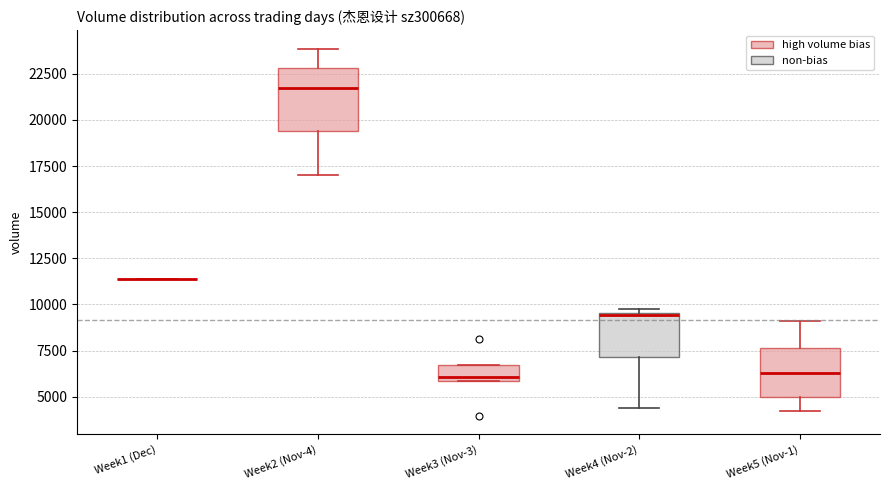

Reading left to right, read every box against the y-axis: the position of its median line, the range the box covers, and the ends of its whiskers. The values are not printed on the chart, so give them approximately, as read against the axis.

Week1 (Dec): box collapsed to a line at 11500, whiskers 11500 to 11500
Week2 (Nov-4): median 21500, box 19500 to 23000, whiskers 17000 to 24000
Week3 (Nov-3): median 6000 (just above the box's lower edge), box 6000 to 6500, whiskers 6000 to 6500
Week4 (Nov-2): median 9500, box 7000 to 9500, whiskers 4500 to 10000
Week5 (Nov-1): median 6500, box 5000 to 7500, whiskers 4000 to 9000